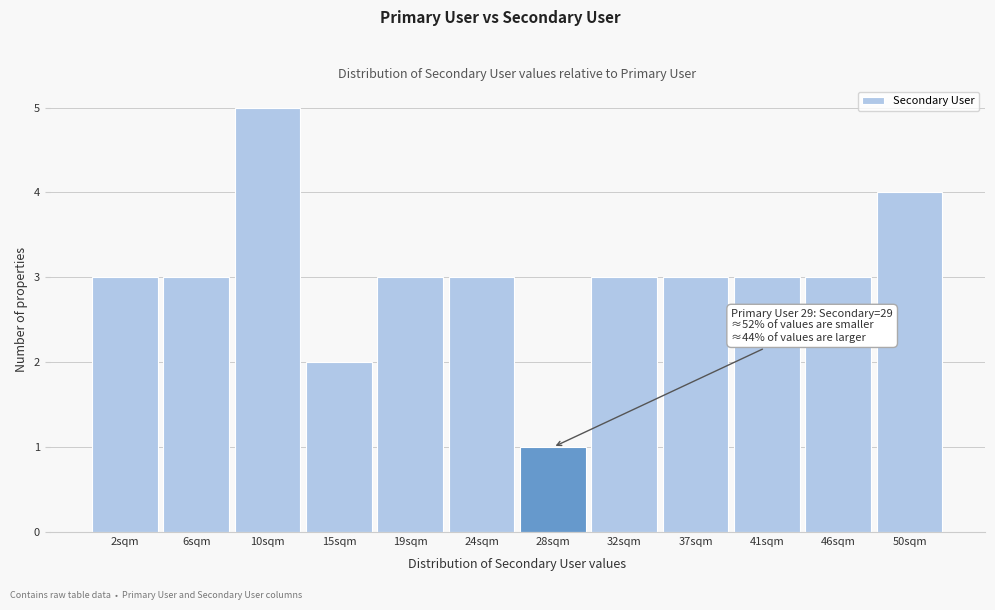

Reading left to right, list all the values displayed in this chart.

2sqm=3	6sqm=3	10sqm=5	15sqm=2	19sqm=3	24sqm=3	28sqm=1	32sqm=3	37sqm=3	41sqm=3	46sqm=3	50sqm=4